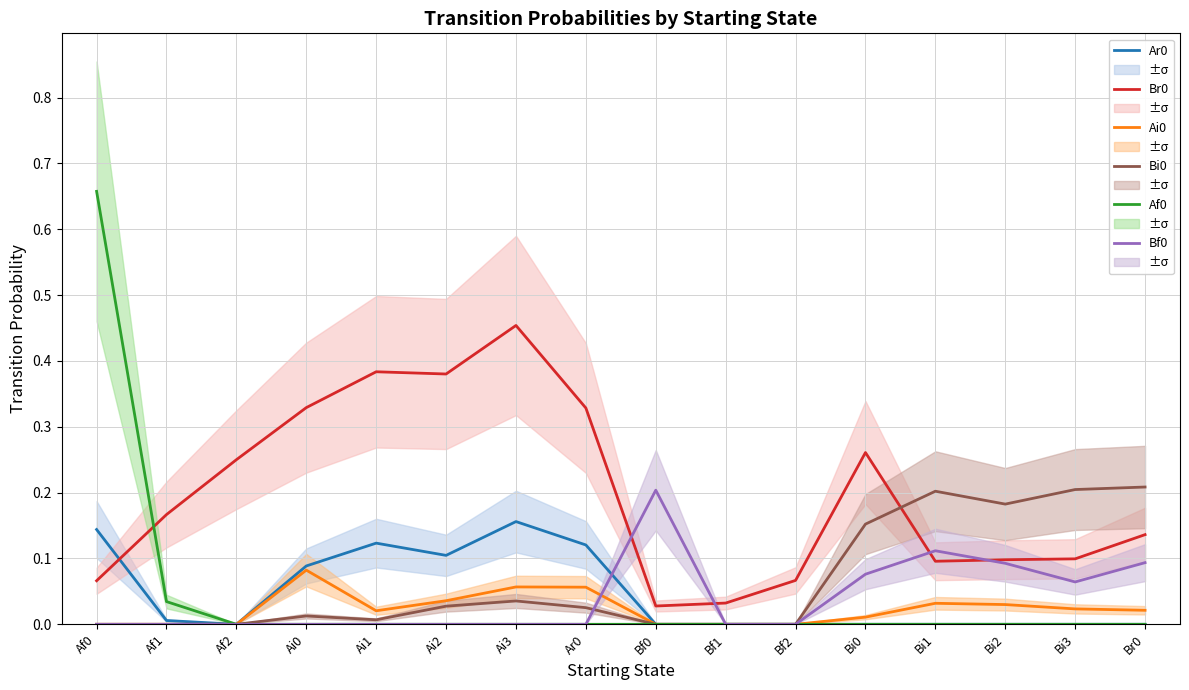

What is the label of the 12th point from the right?

Ai1